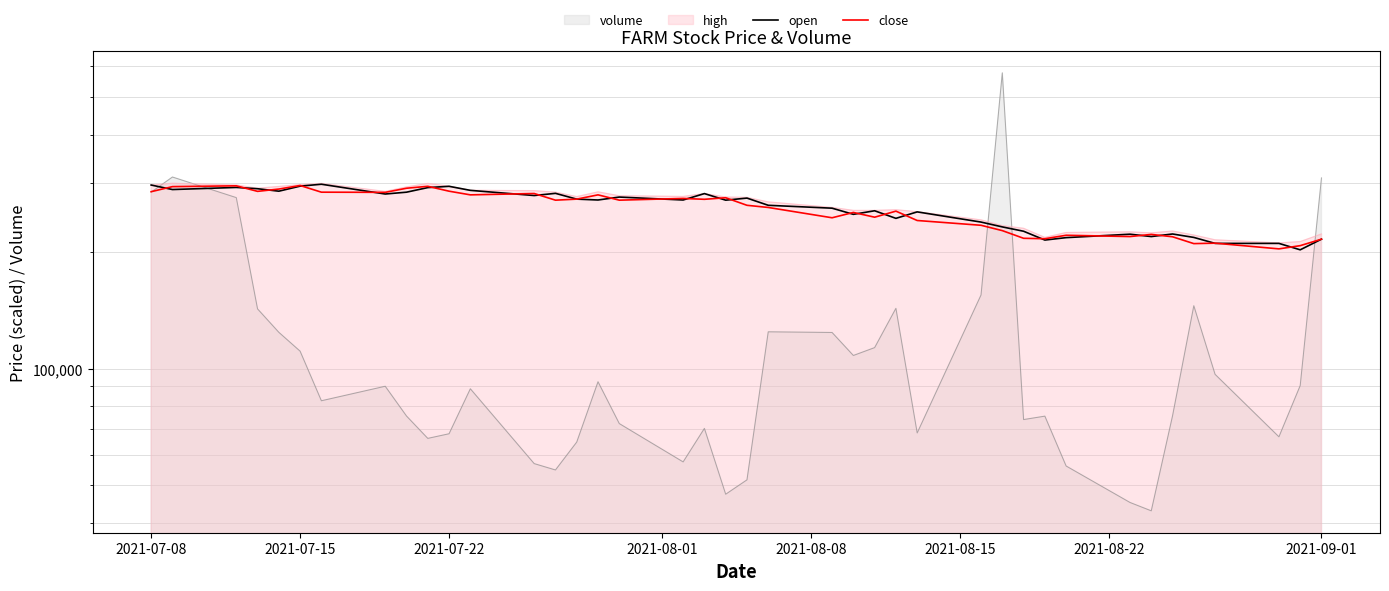

How many values in the close series exceed 271320?

18